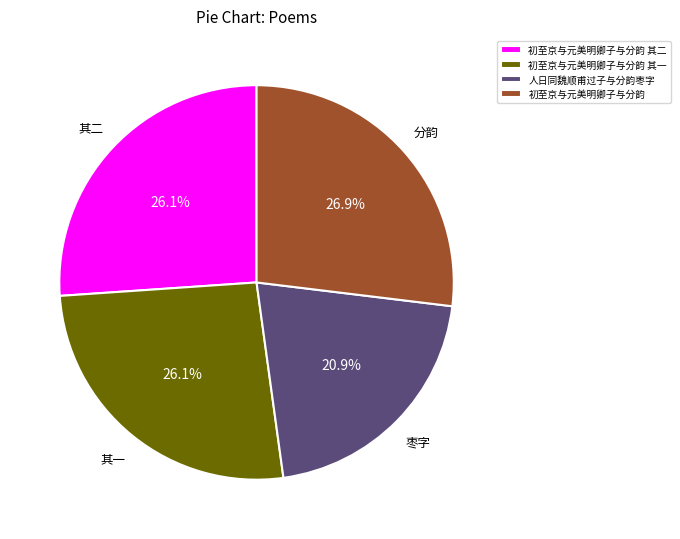

Which category has the smallest portion of the pie?

人日同魏顺甫过子与分韵枣字